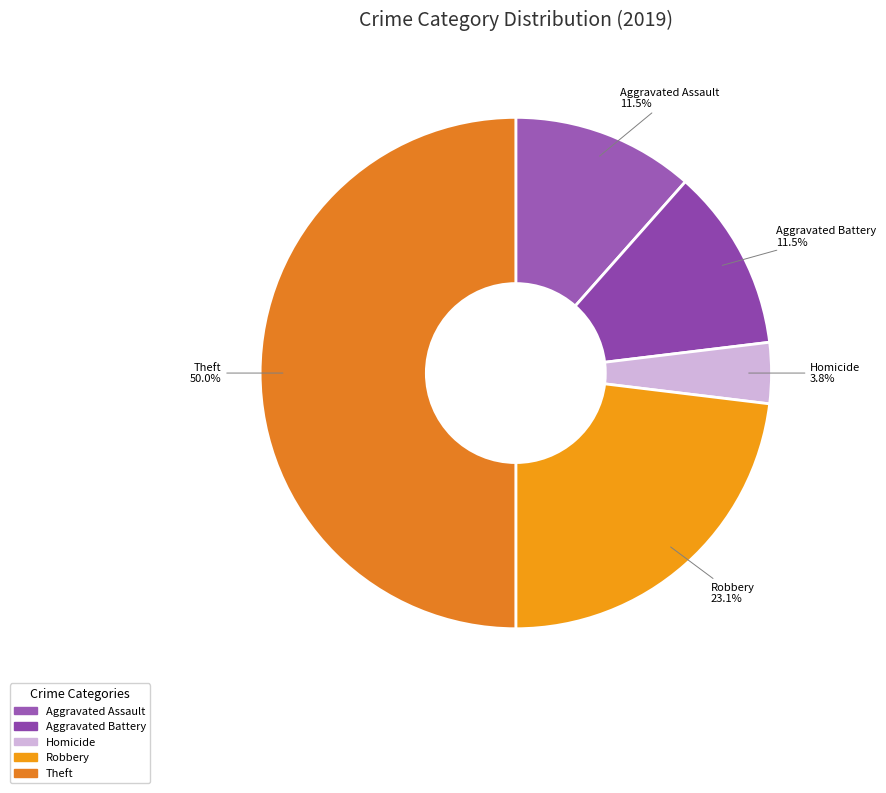

Which slice is the largest?

Theft